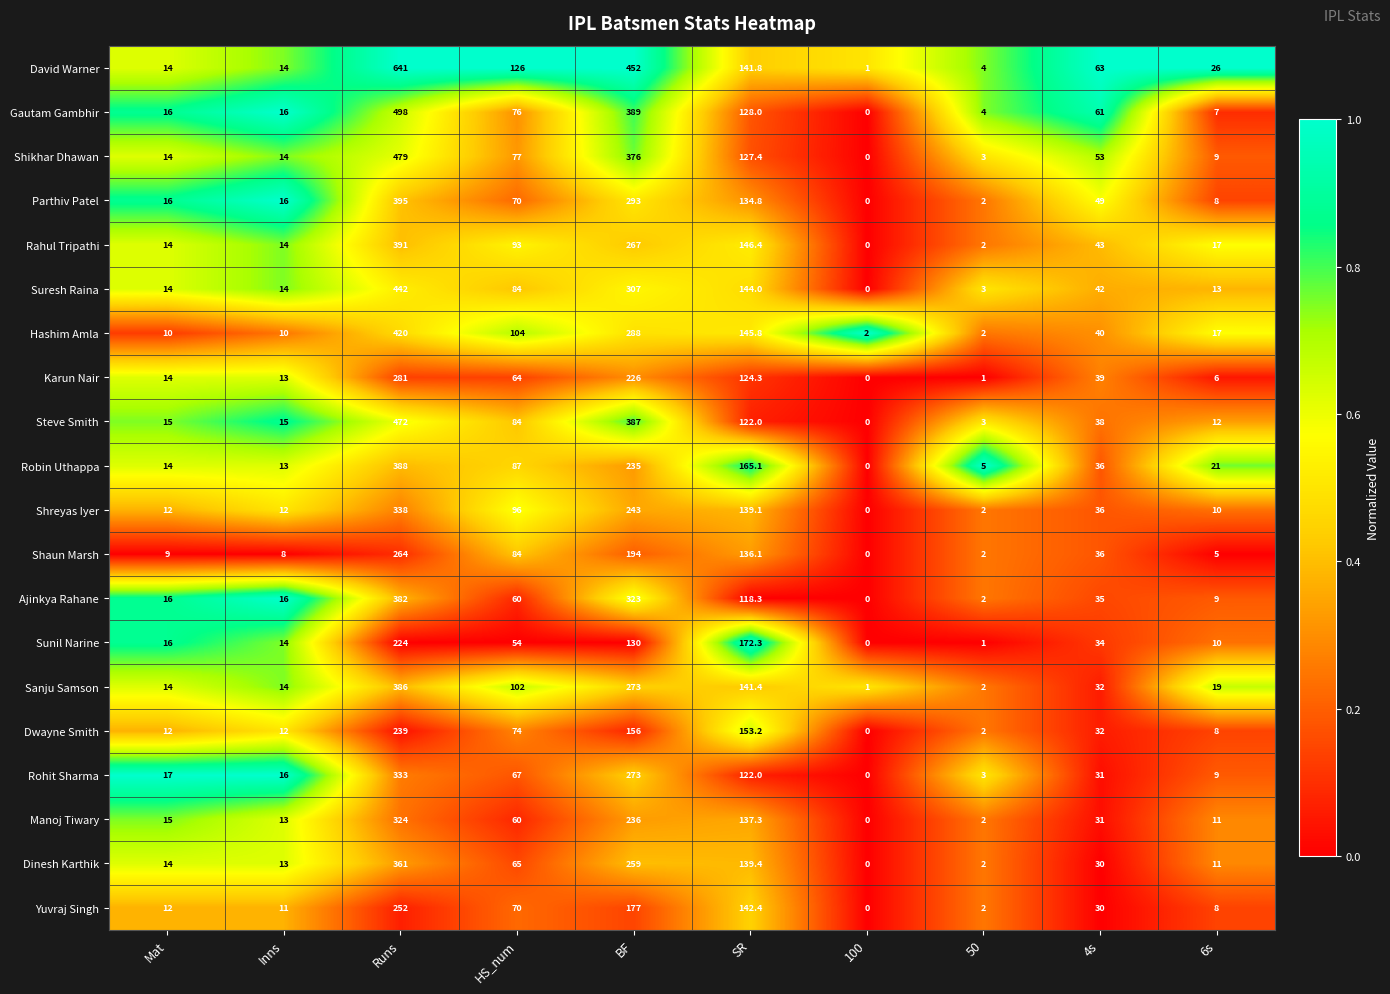

At which label does Sunil Narine first exceed 34?

Runs